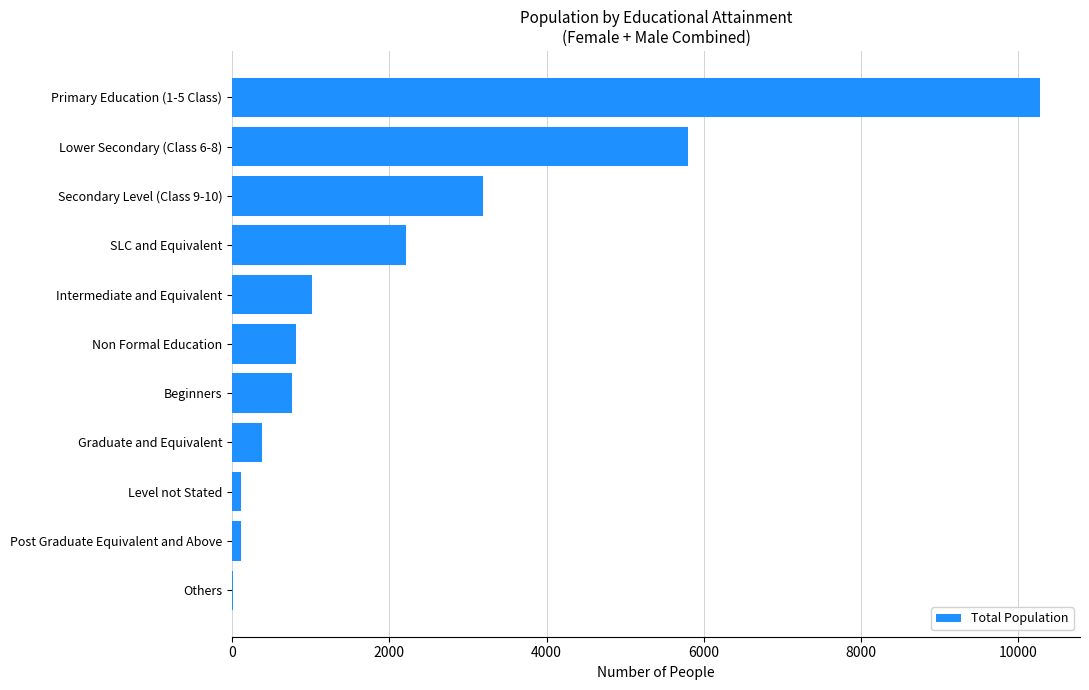

What is the change in value from Beginners to Secondary Level (Class 9-10)?

+2427